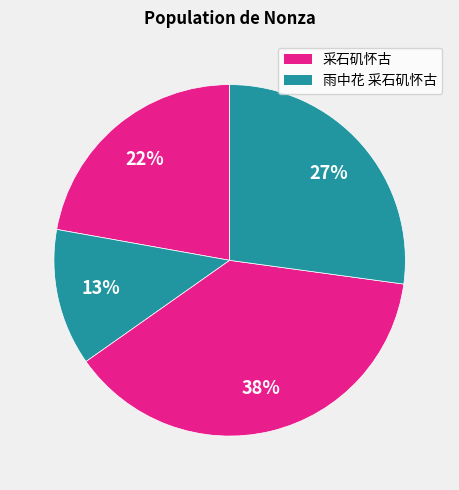

How many segments does this pie chart have?

4